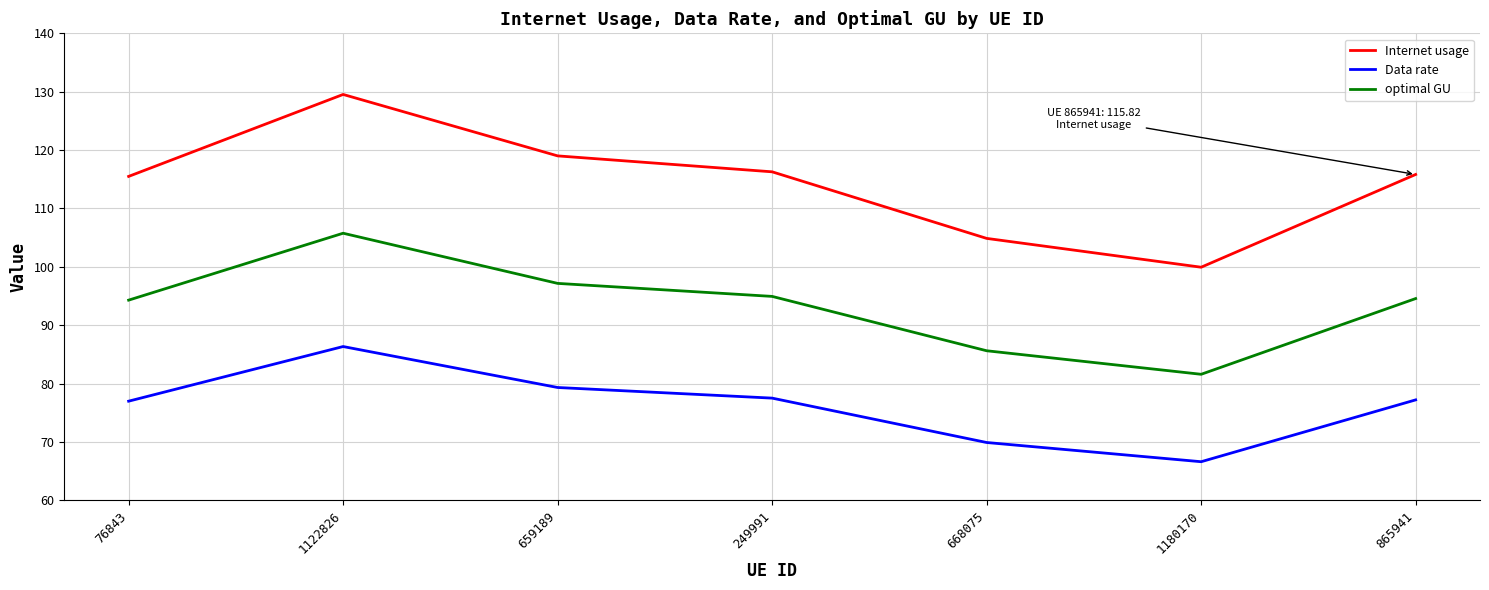

At which category is the sum across all series the highest?

1122826